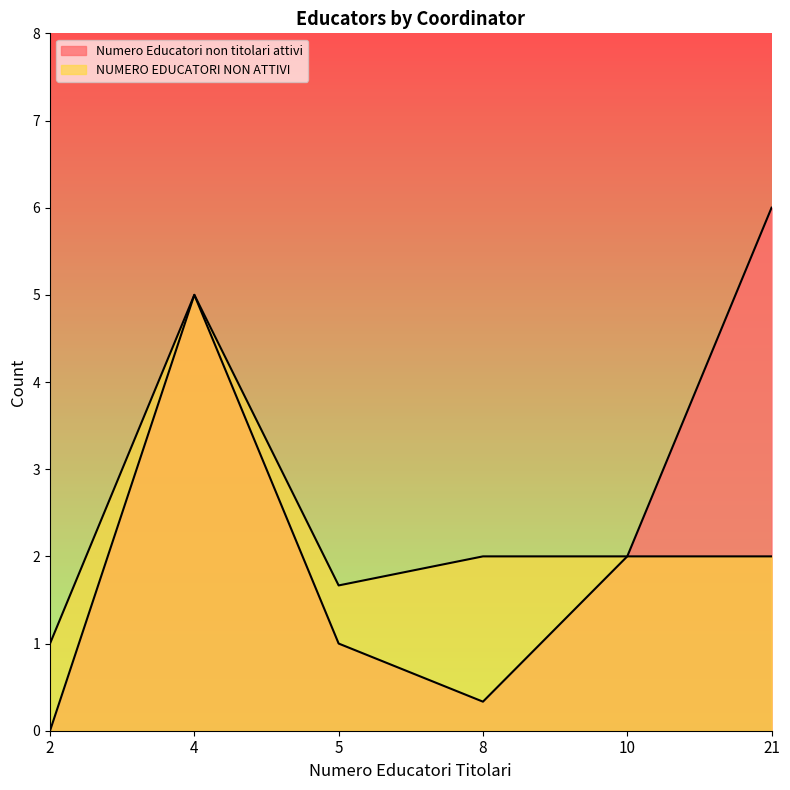

True or false: Numero Educatori non titolari attivi has more than 1 interior local peaks.

False